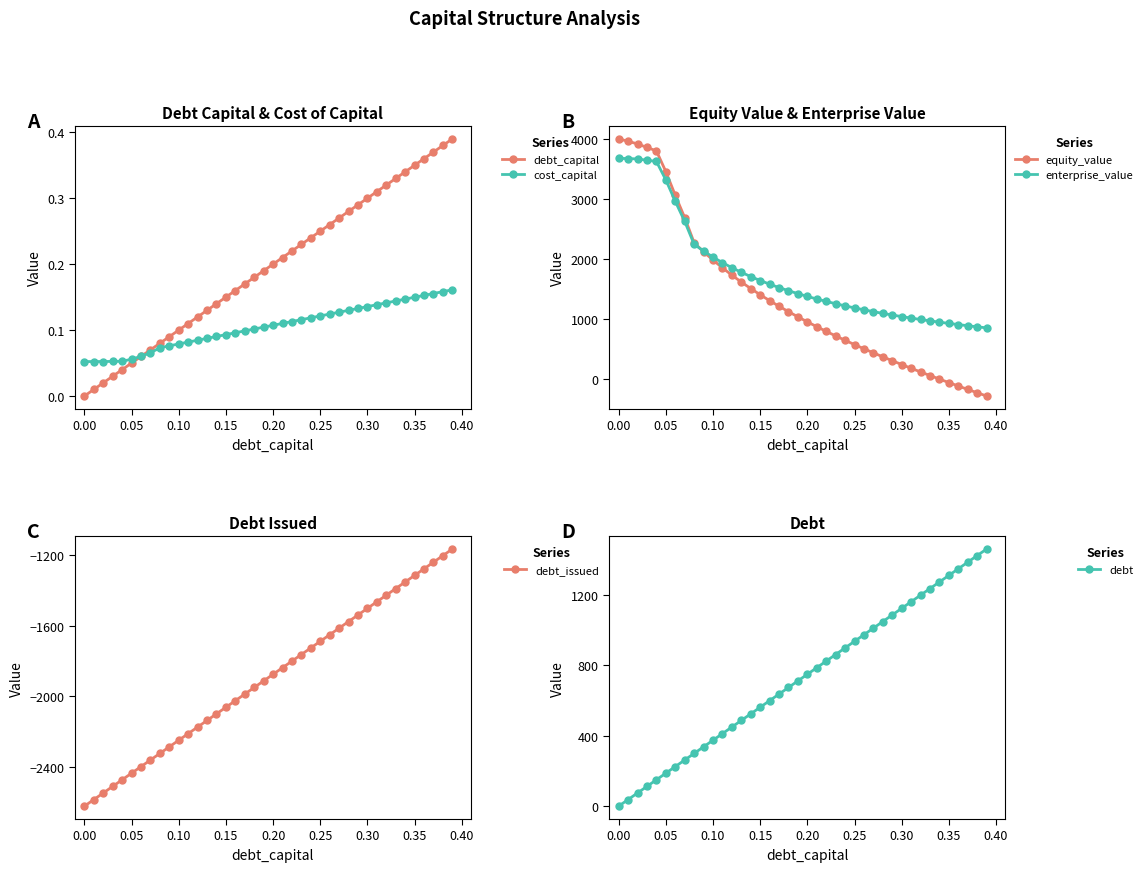

What is the difference between the maximum and minimum values in the enterprise_value series?

2816.9